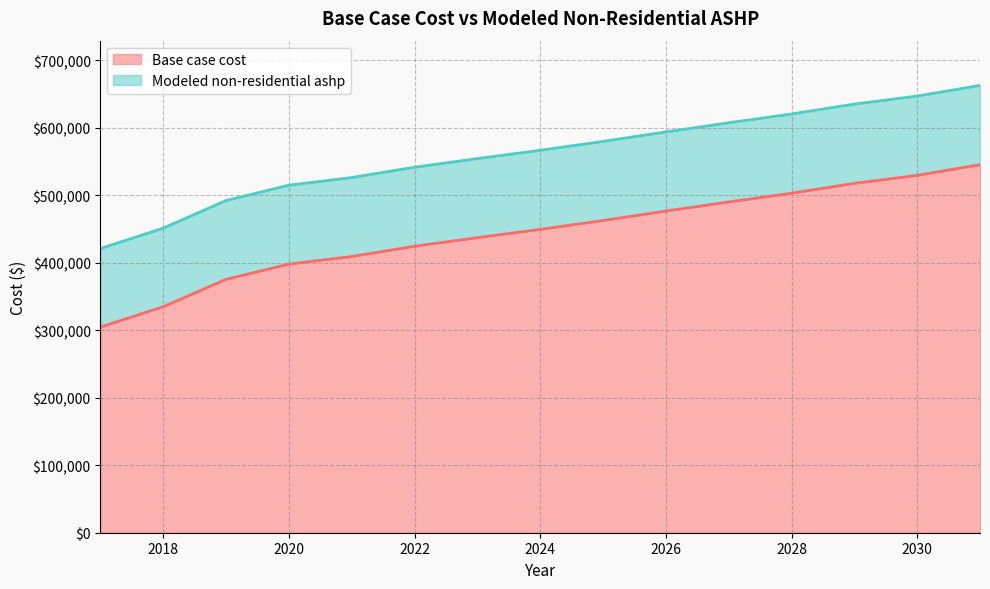

How many data points in Modeled non-residential ashp are less than 566616?

7